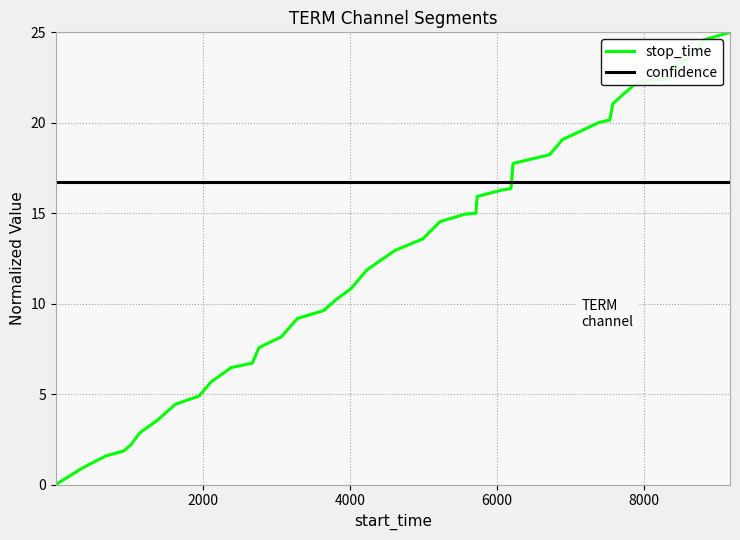

Which series has the largest total across all categories?

confidence